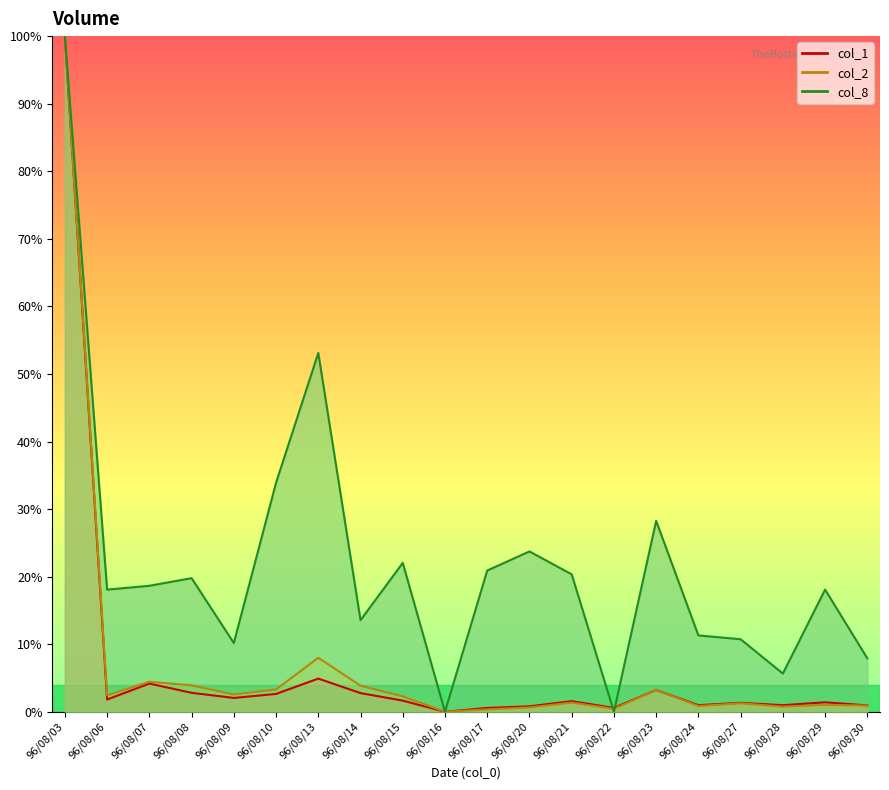

Reading left to right, what are all the values shown in this chart?

col_2: 100.0	2.4	4.4	3.9	2.6	3.3	8.0	3.9	2.3	0.0	0.4	0.6	1.3	0.4	3.3	0.9	1.3	0.8	1.0	0.9
col_1: 100.0	1.8	4.2	2.8	2.0	2.6	4.9	2.8	1.6	0.0	0.6	0.8	1.6	0.6	3.2	1.0	1.3	1.0	1.4	0.9
col_8: 100.0	18.1	18.6	19.8	10.2	33.9	53.1	13.6	22.0	0.0	20.9	23.7	20.3	0.0	28.2	11.3	10.7	5.6	18.1	7.9